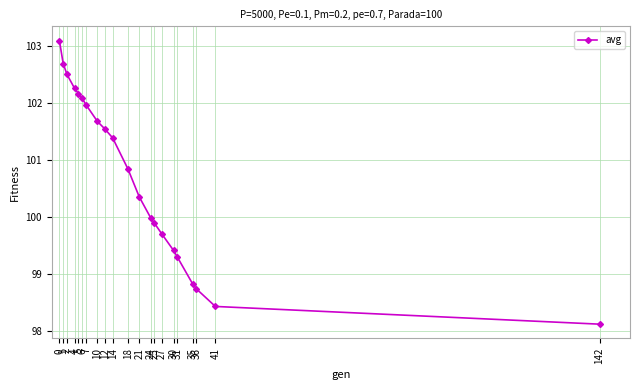

Which has a higher value, 36 or 21?

21